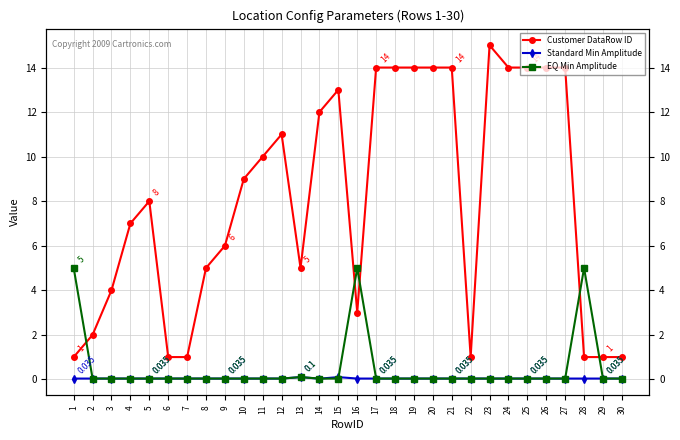

How many values in the Customer DataRow ID series are below 9?

15